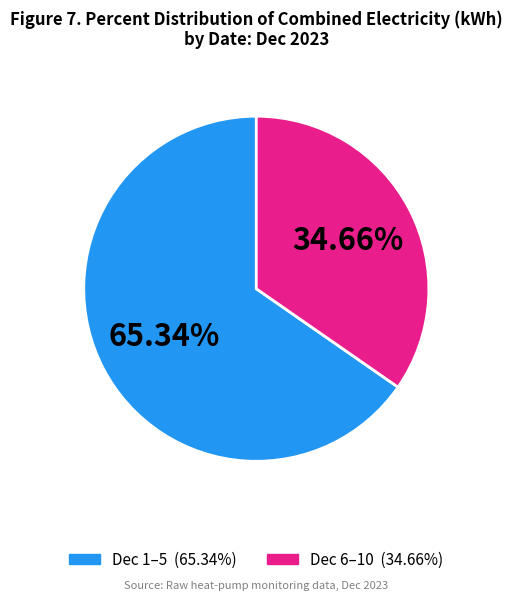

Does any single category account for the majority?

Yes